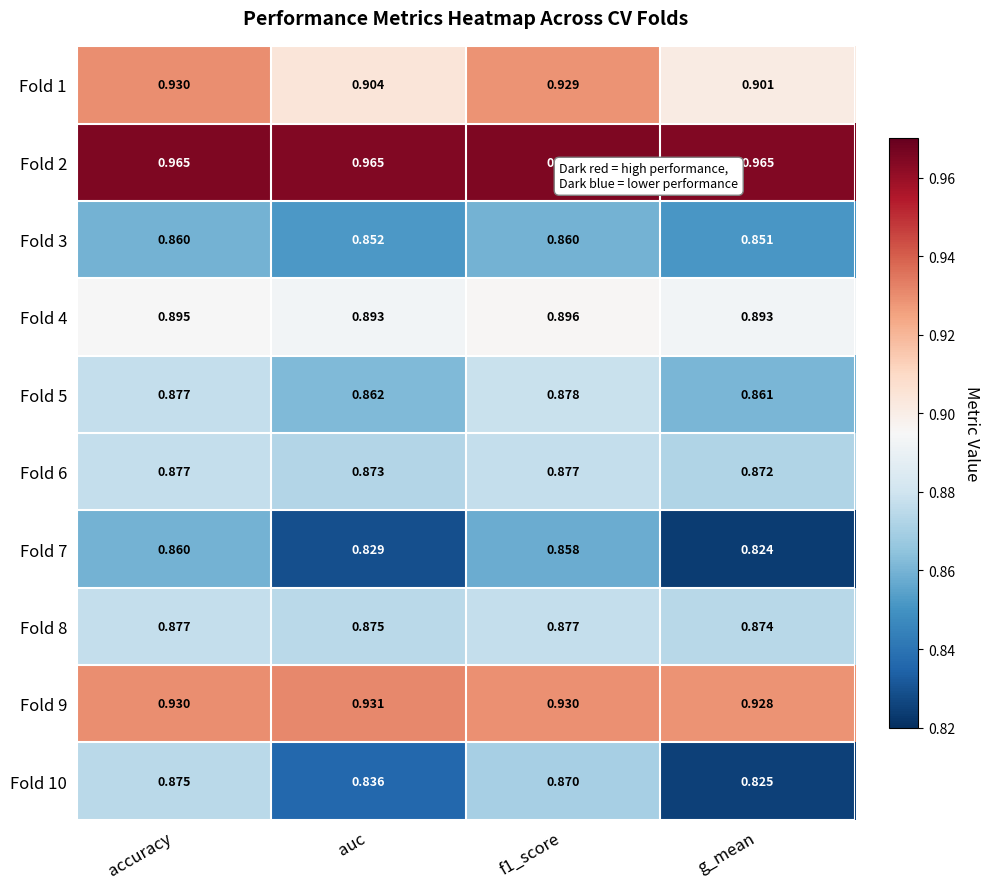

What is the difference between the highest and lowest values at auc?

0.1